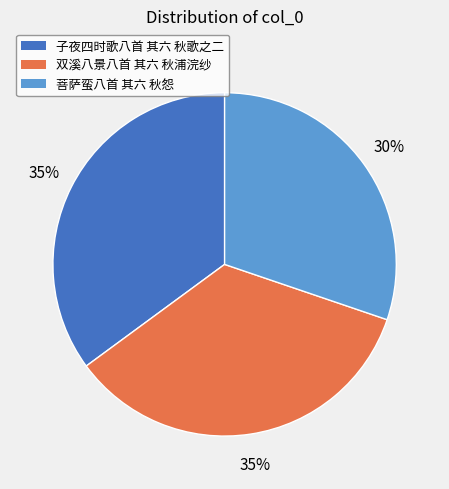

Does 子夜四时歌八首 其六 秋歌之二 account for over 50% of the chart?

No